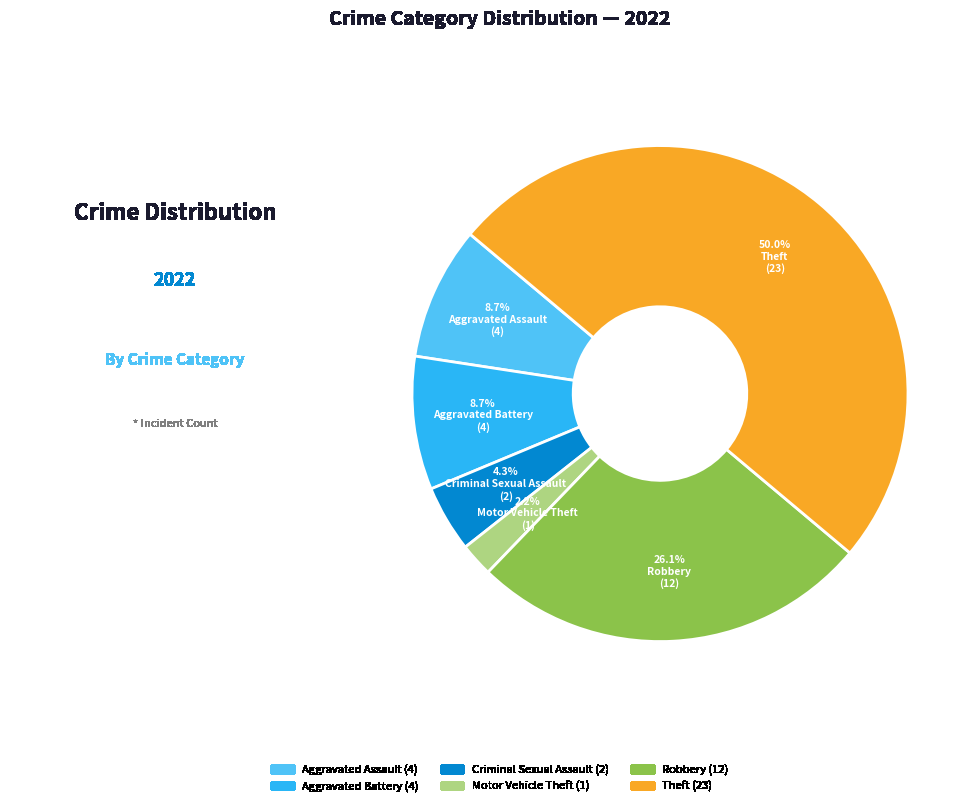

Which category has the biggest portion of the pie?

Theft (23)